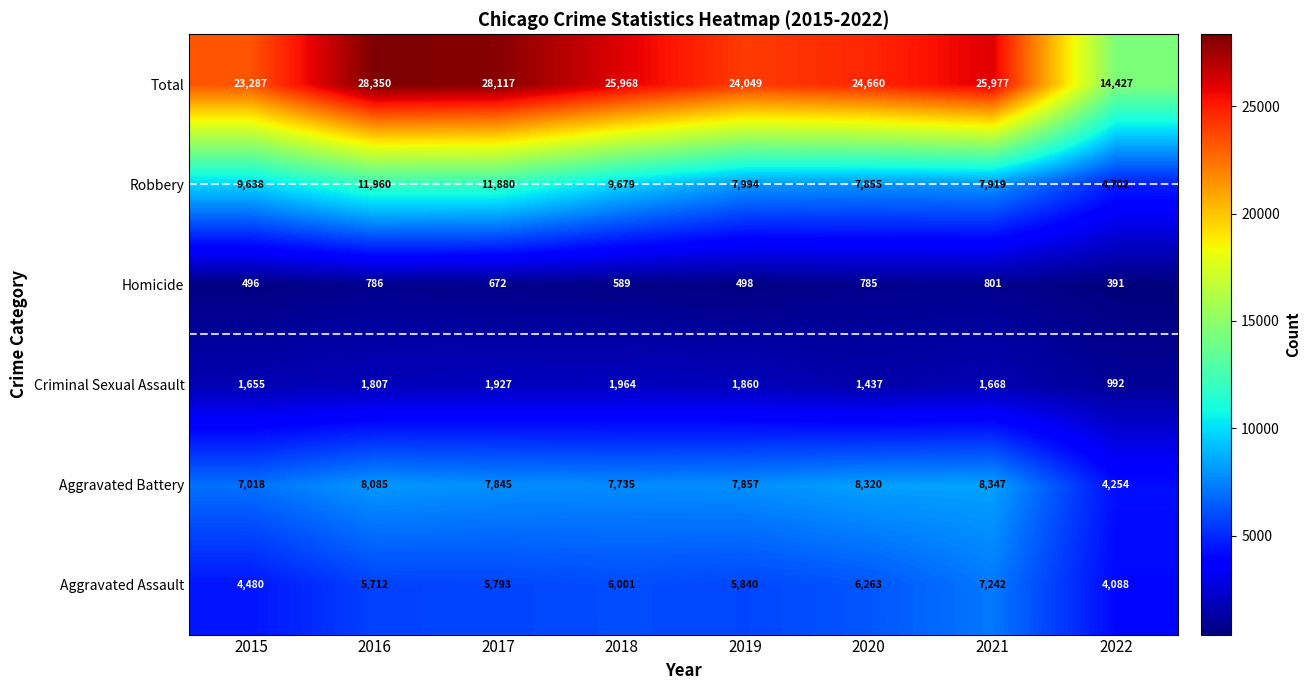

The value of Aggravated Assault at 2021 is 4151. True or false?

False